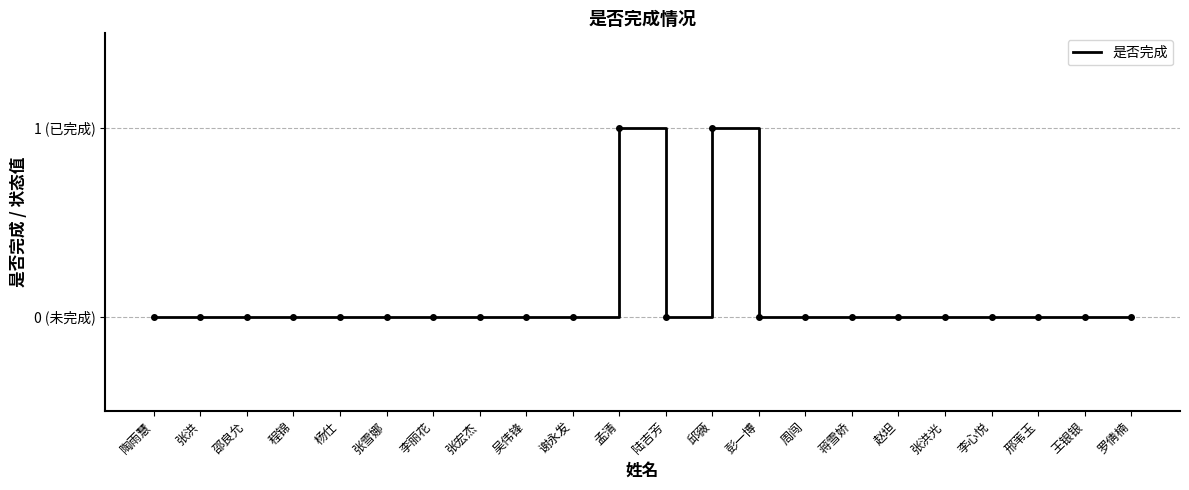

List the labels in order of value, smallest first.

陶雨慧, 张洪, 邵良允, 程锦, 杨仕, 张雪娜, 李丽花, 张宏杰, 吴伟锋, 谢永发, 陆吉芳, 彭一博, 周闯, 蒋雪娇, 赵坦, 张洪光, 李心悦, 邢苇玉, 王银银, 罗倩楠, 孟清, 邱薇